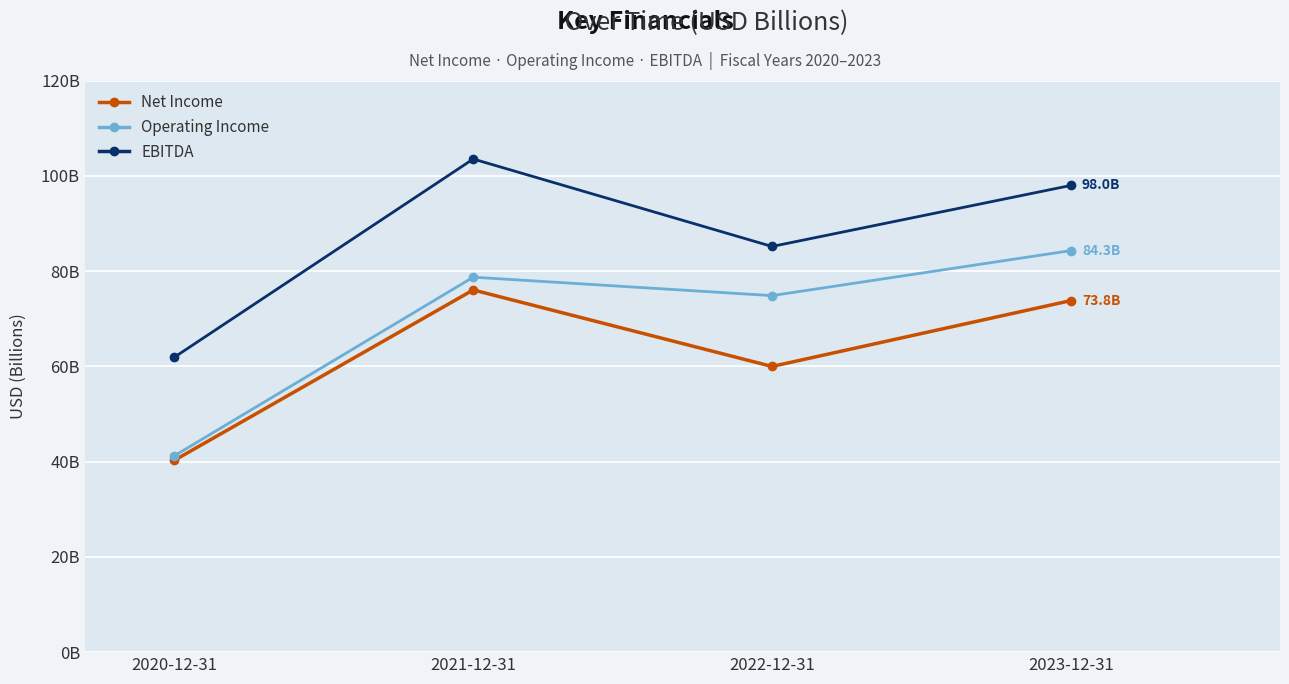

What are all the series names shown in the legend?

Net Income, Operating Income, EBITDA